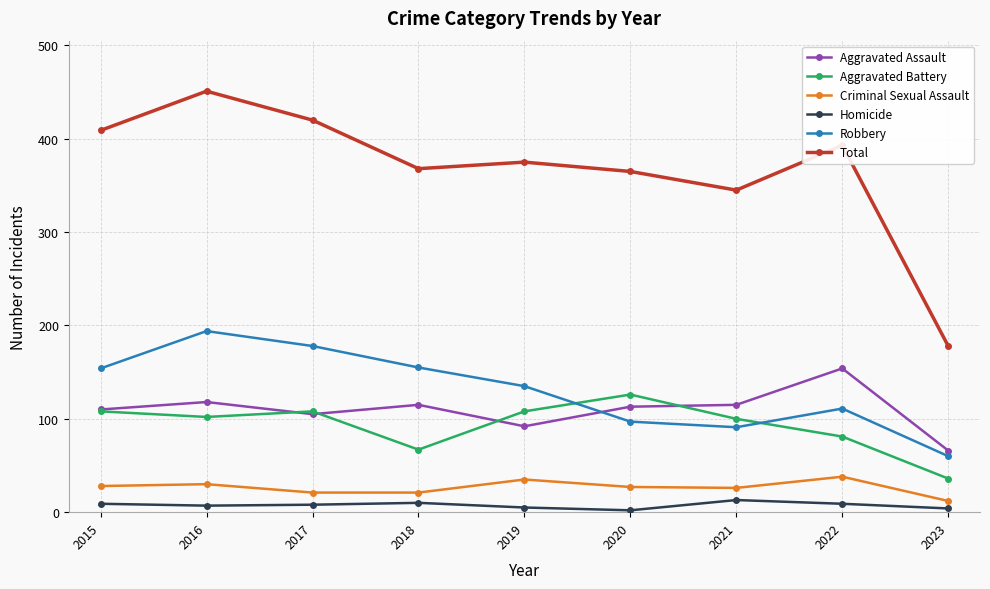

Rank the series by their maximum value, from highest to lowest.

Total, Robbery, Aggravated Assault, Aggravated Battery, Criminal Sexual Assault, Homicide